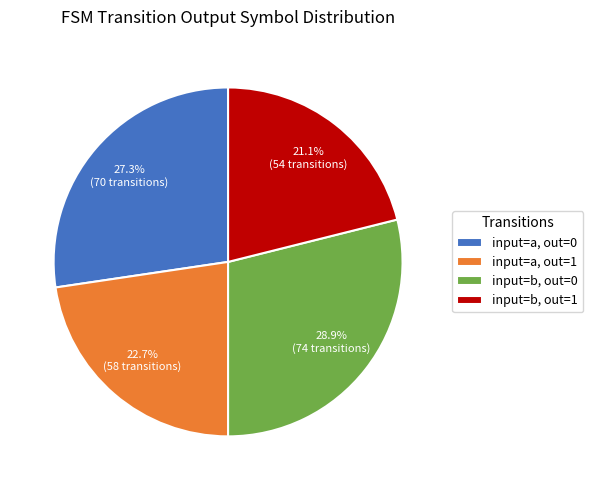

Do input=a, out=1 and input=b, out=1 together represent more than half of the pie?

No